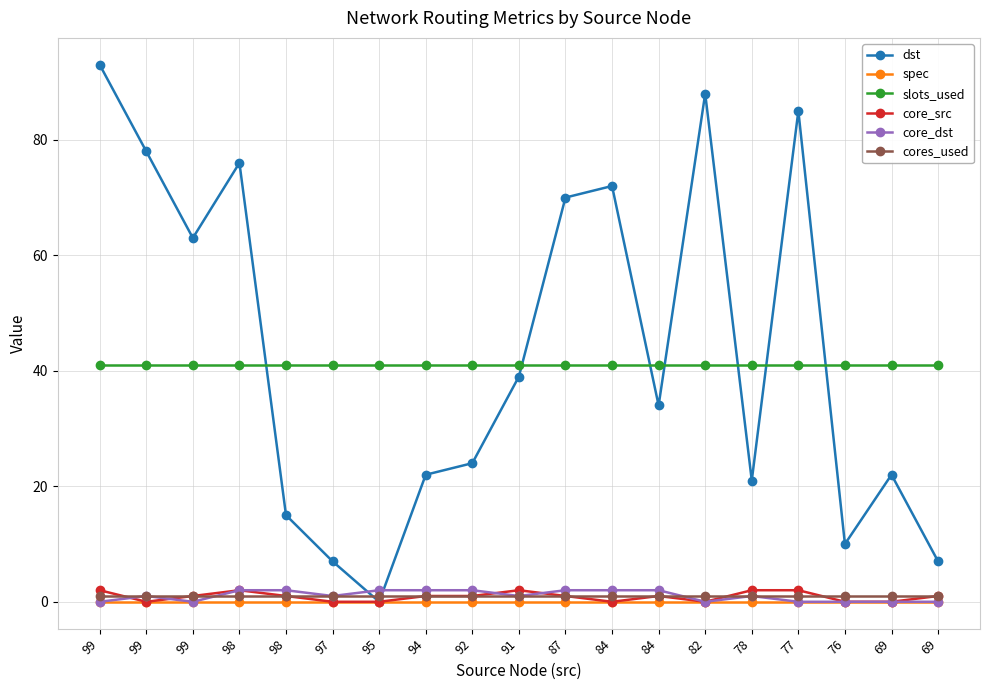

How many lines are shown in the chart?

6